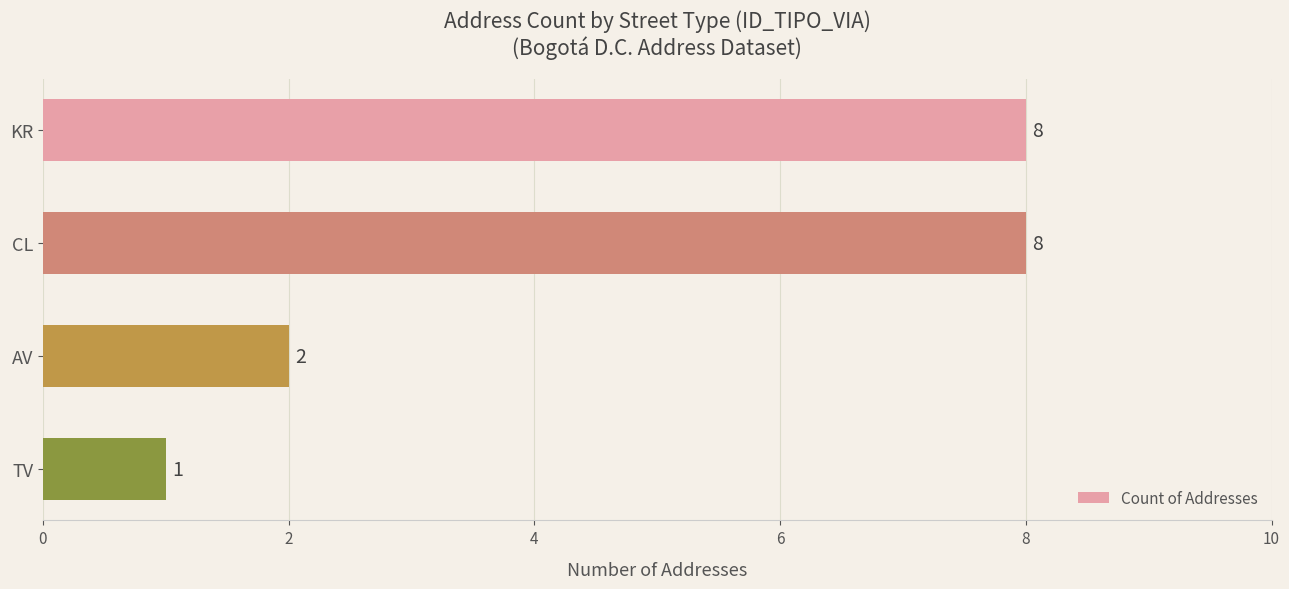

The value at CL is 8. True or false?

True